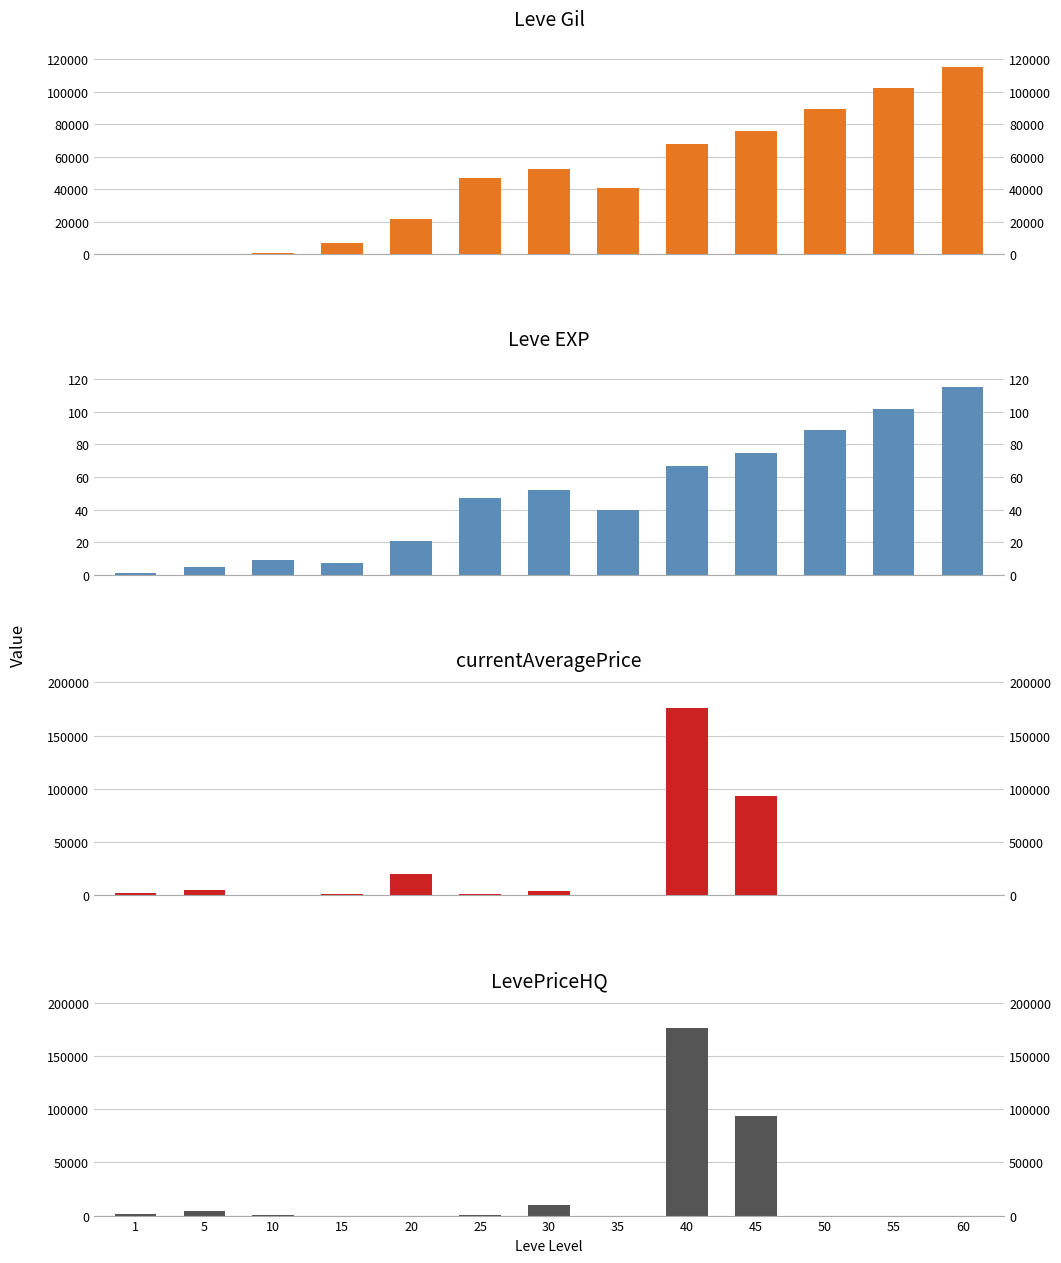

How many data points in Leve Gil are above 47200?

6